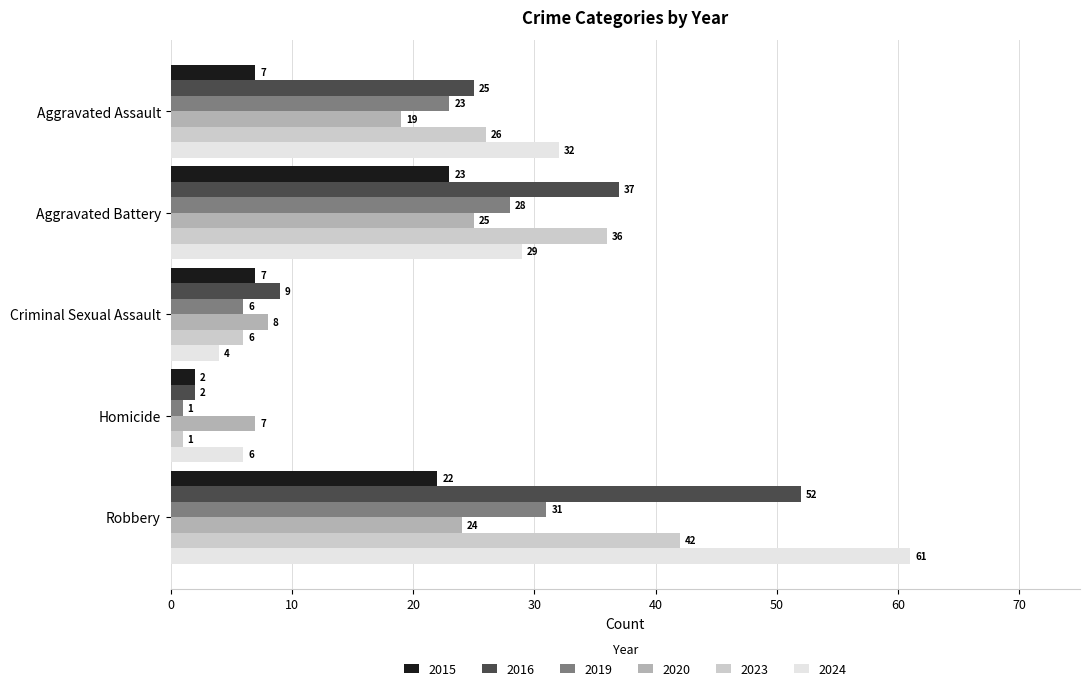

What is the maximum value shown in the chart?

61